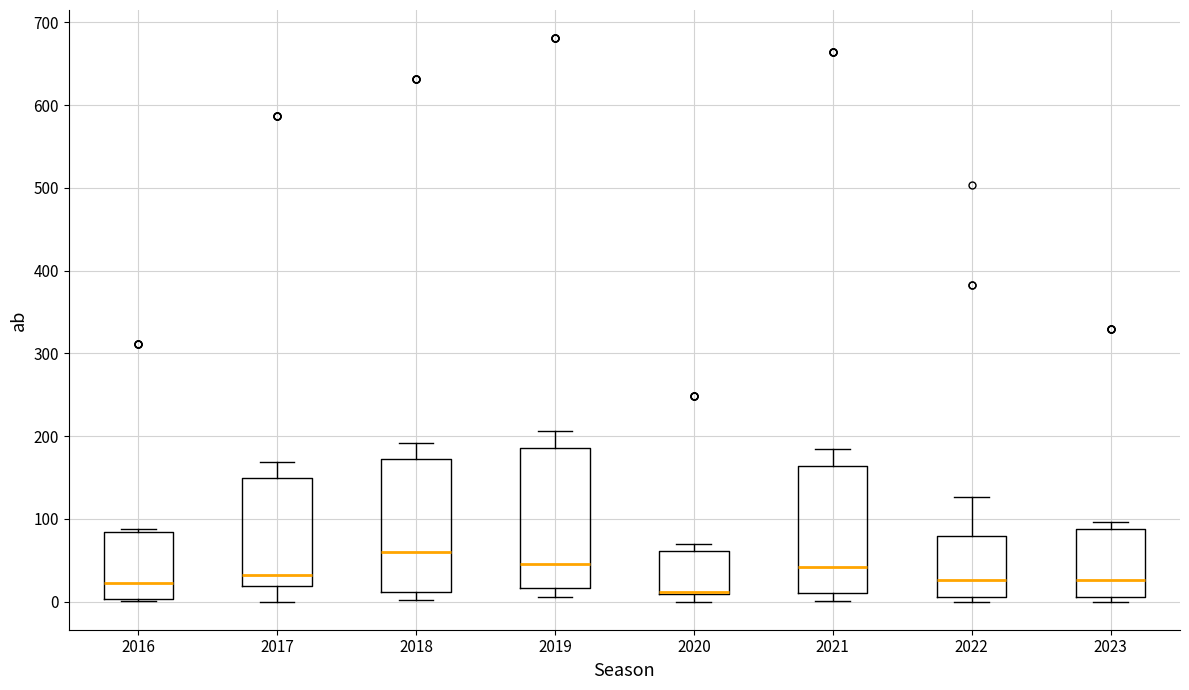

Reading left to right, transcribe this box plot: for each box, give where its median line is, the range the box spans, and where its two whiskers end, as read against the y-axis. The values are not printed on the chart, so give them approximately, as read against the axis.

2016: median 20, box 0 to 80, whiskers 0 to 90
2017: median 30, box 20 to 150, whiskers 0 to 170
2018: median 60, box 10 to 170, whiskers 0 to 190
2019: median 50, box 20 to 190, whiskers 10 to 210
2020: median 10, box 10 to 60, whiskers 0 to 70
2021: median 40, box 10 to 160, whiskers 0 to 180
2022: median 30, box 10 to 80, whiskers 0 to 130
2023: median 30, box 10 to 90, whiskers 0 to 100